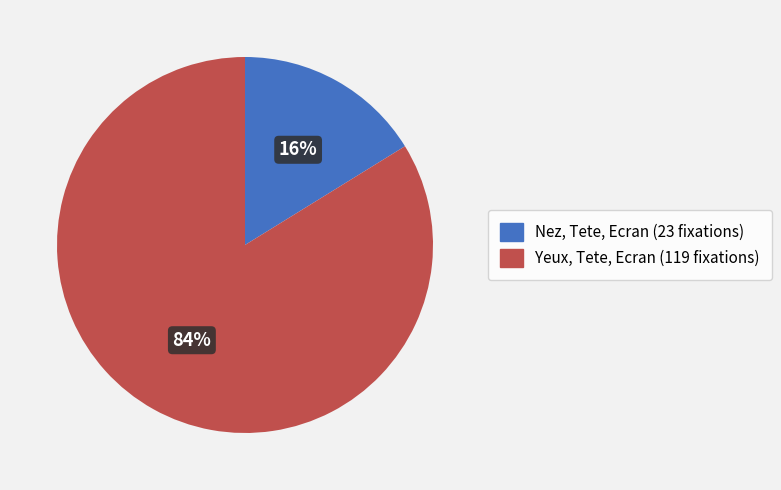

Is Nez, Tete, Ecran the majority of the pie?

No